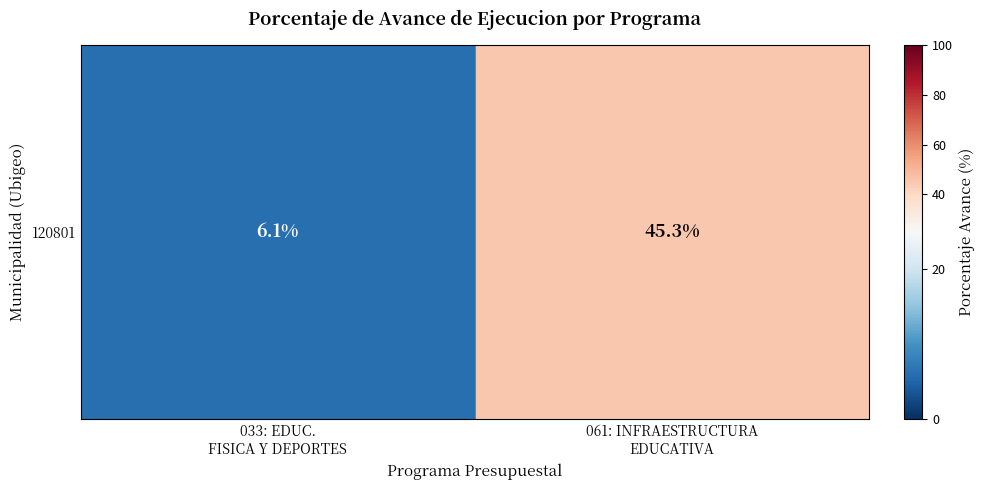

What is the smallest value displayed?

6.1